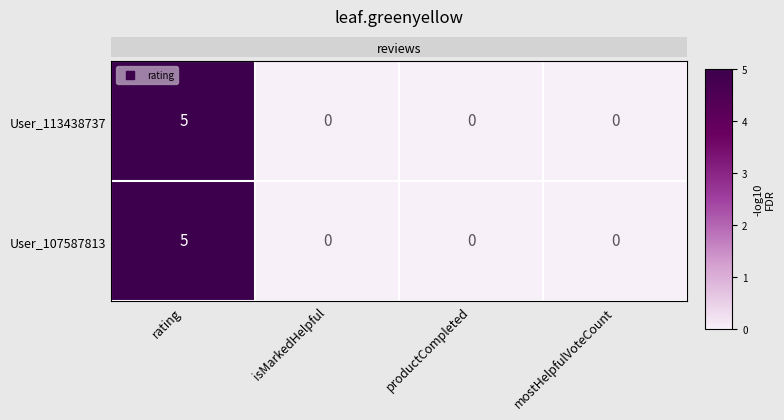

How many data points does each series have?

4